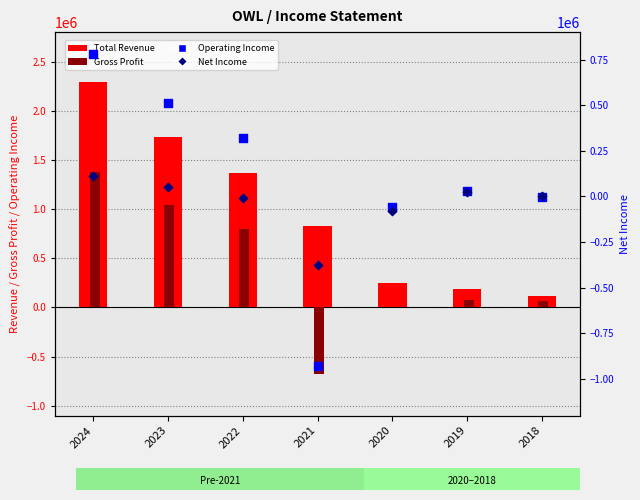

Which series contains the lowest Y value?

Operating Income or Loss